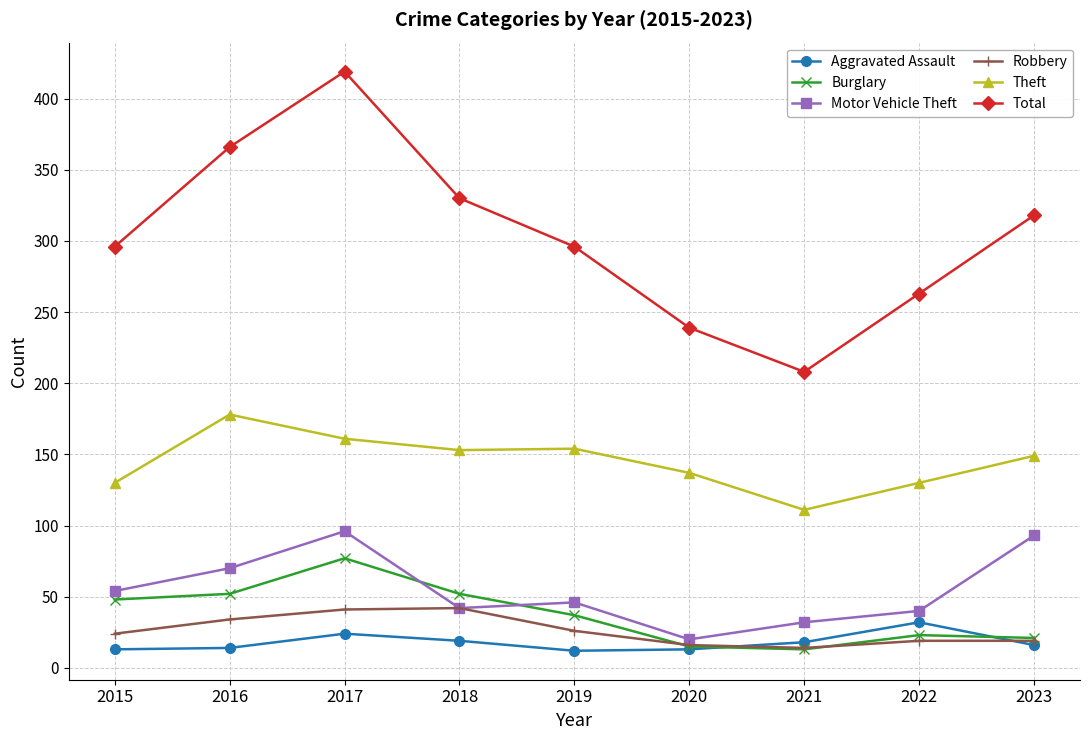

What are all the series names shown in the legend?

Aggravated Assault, Burglary, Motor Vehicle Theft, Robbery, Theft, Total